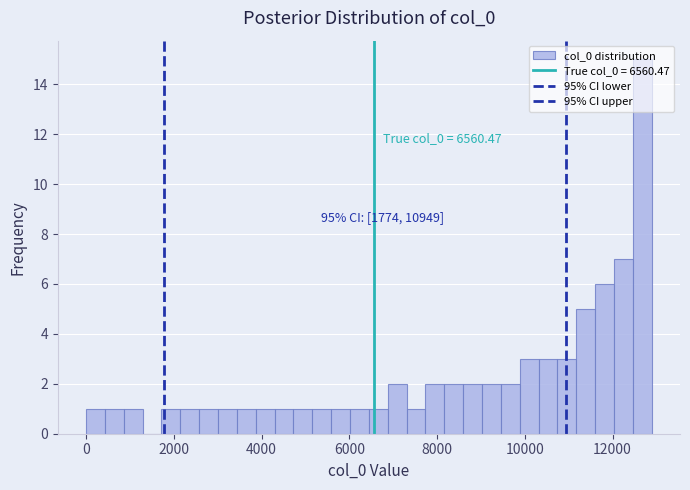

Around what value on the x-axis is the tallest bar? Give the approximate position of its centre, as read against the axis.

12600